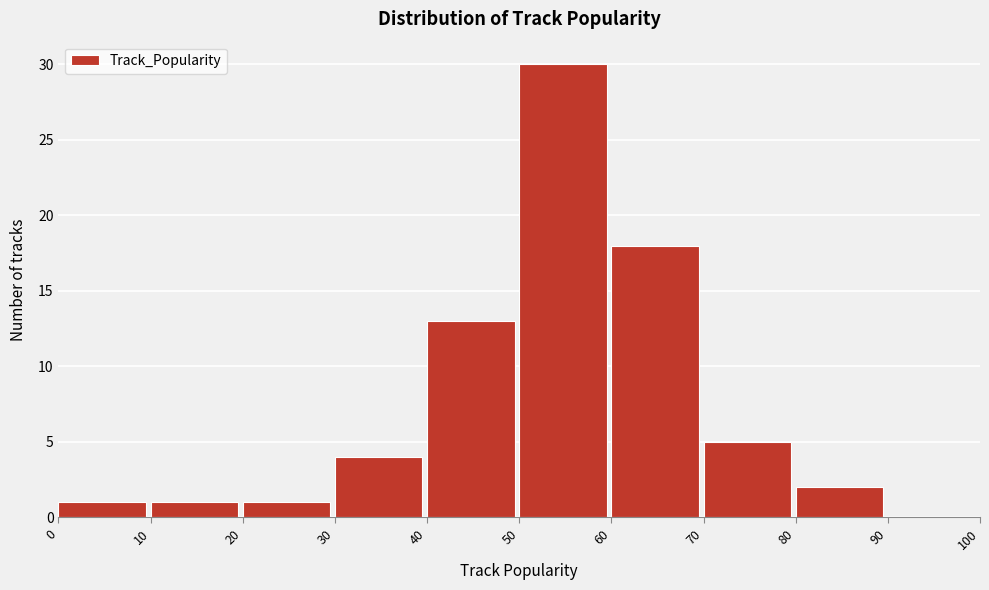

Which range on the x-axis has the tallest bar?

50 to 60